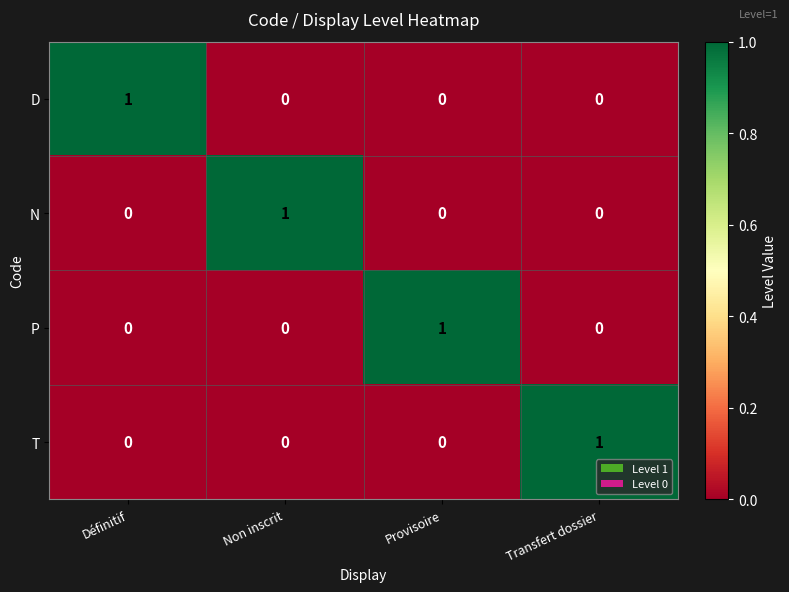

The D series shows 0 at Provisoire. True or false?

True